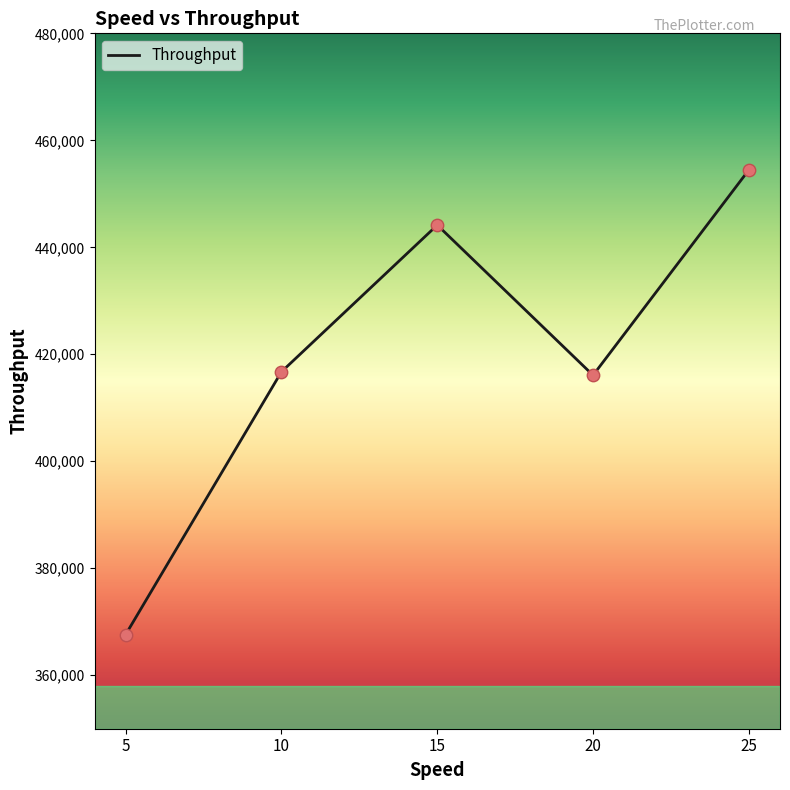

Approximately how many times larger is the value at 20 compared to 25?

0.9